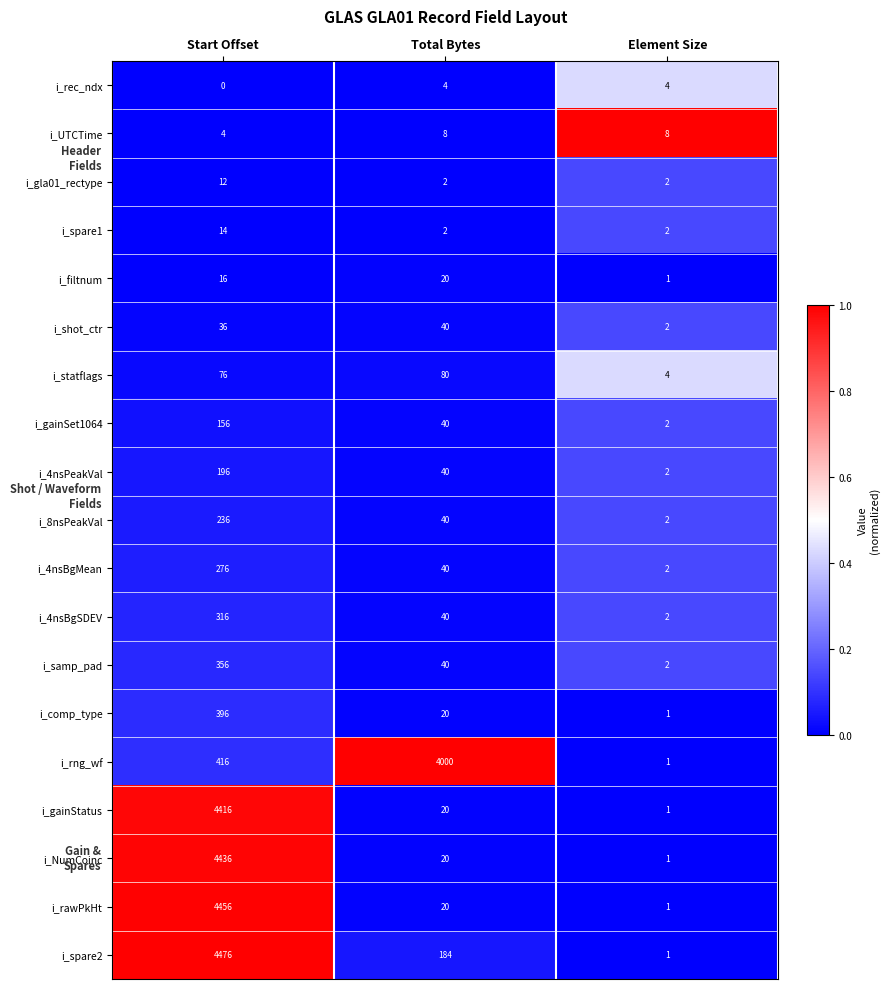

What value does the i_rng_wf series have at Start Offset?

416